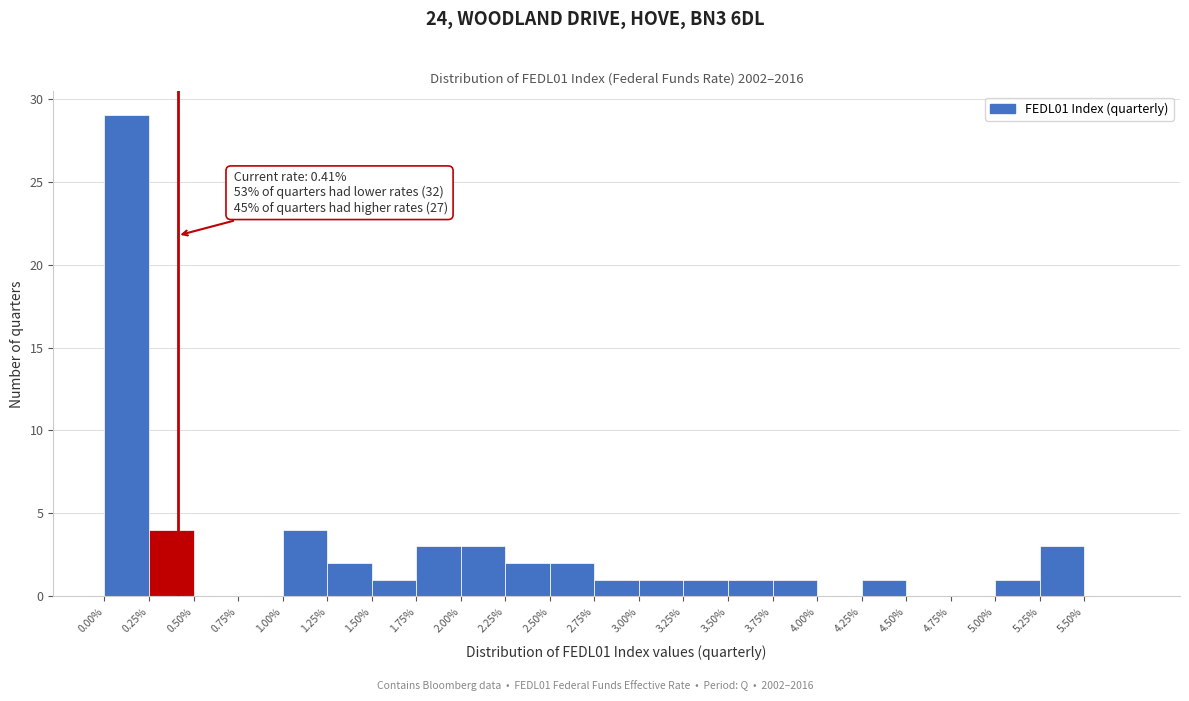

Which range on the x-axis has the tallest bar?

0.00 to 0.25